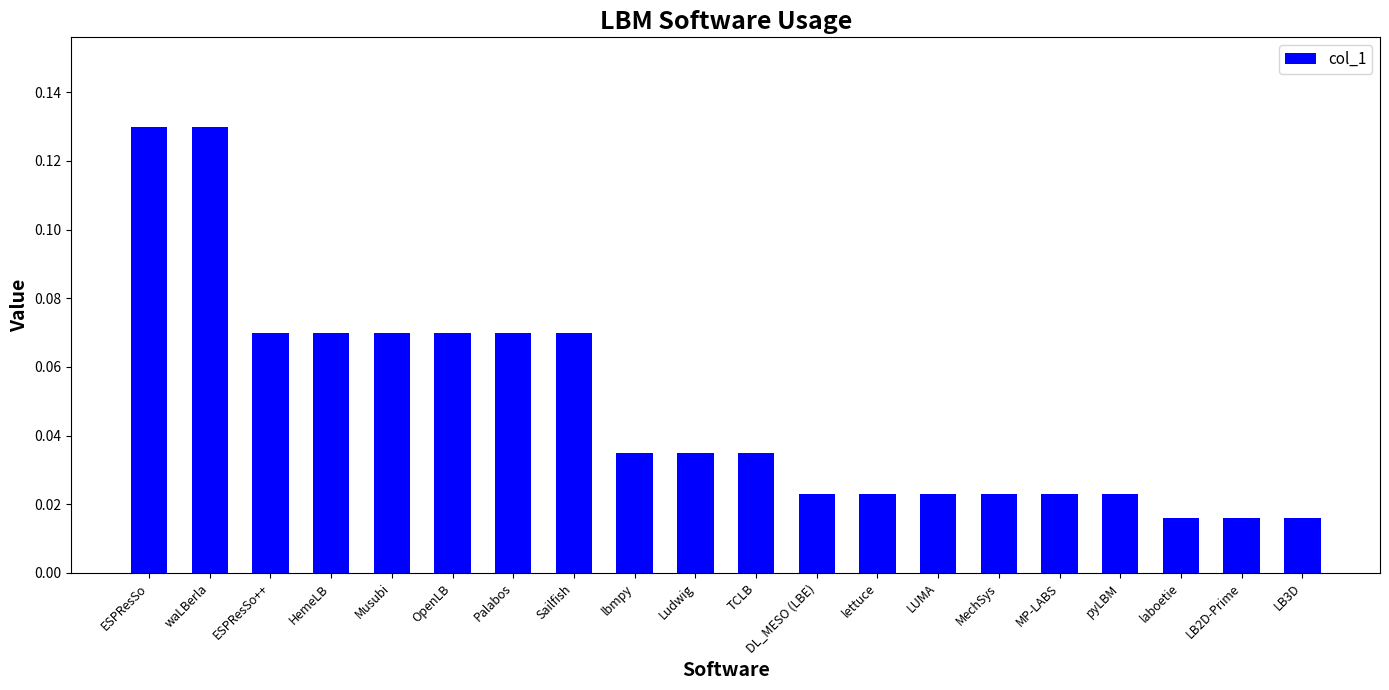

What is the sum of all values?

1.0